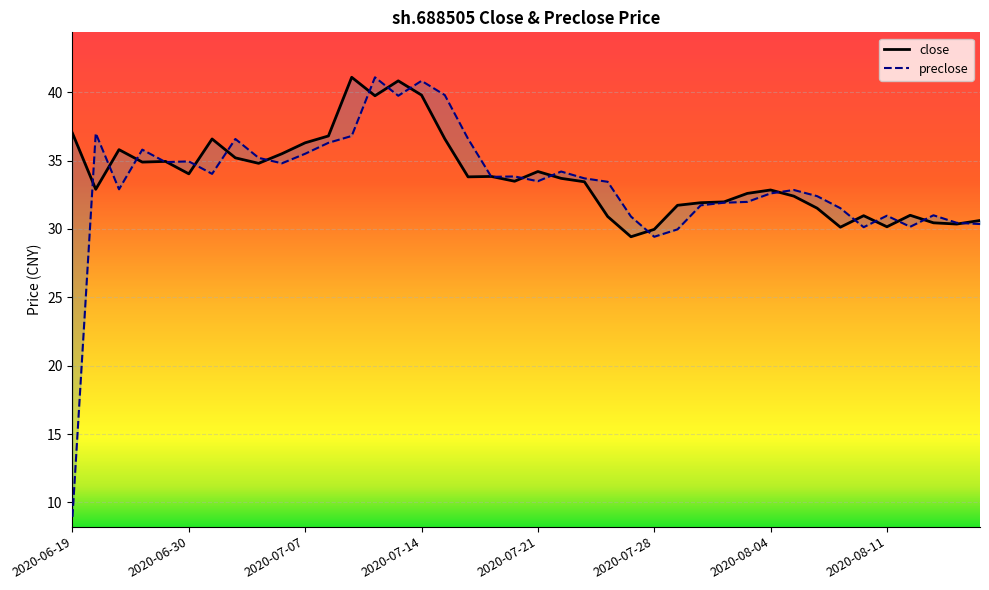

Is the value of preclose at 2020-07-13 greater than the value of close at 2020-08-11?

Yes